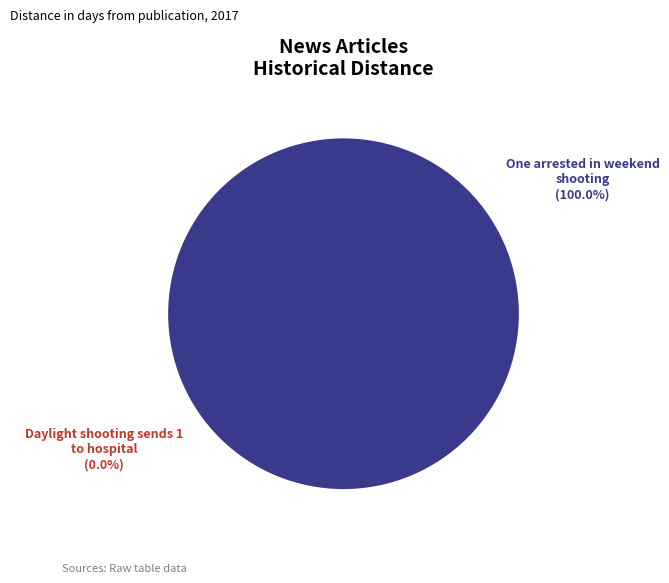

Is the sum of Daylight shooting sends 1 to hospital and One arrested in weekend shooting greater than half?

Yes